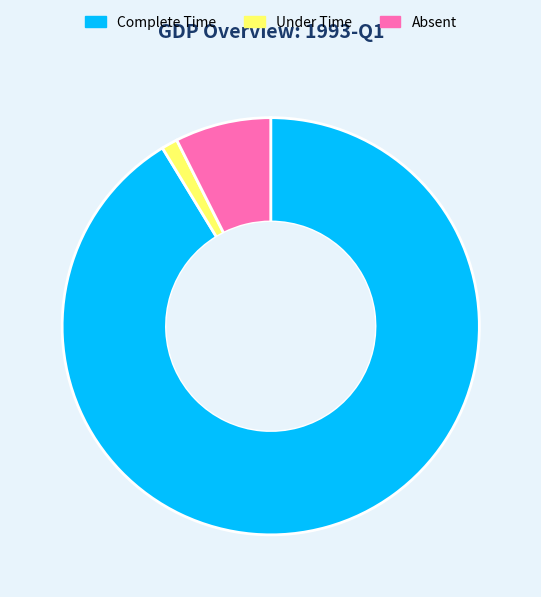

Is there a majority slice in this chart?

Yes